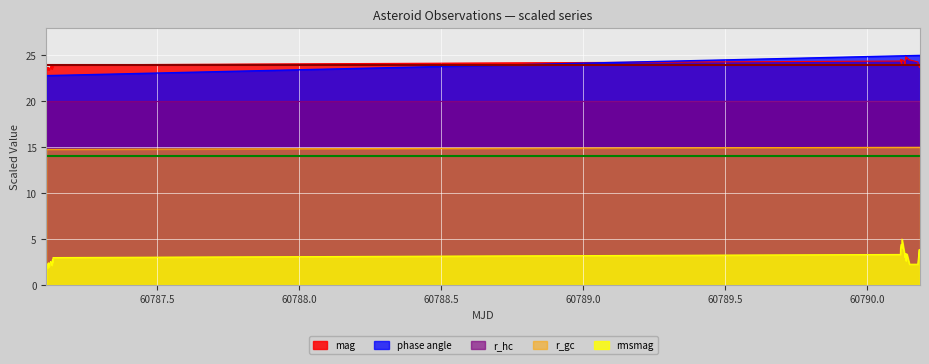

How many lines are shown in the chart?

5